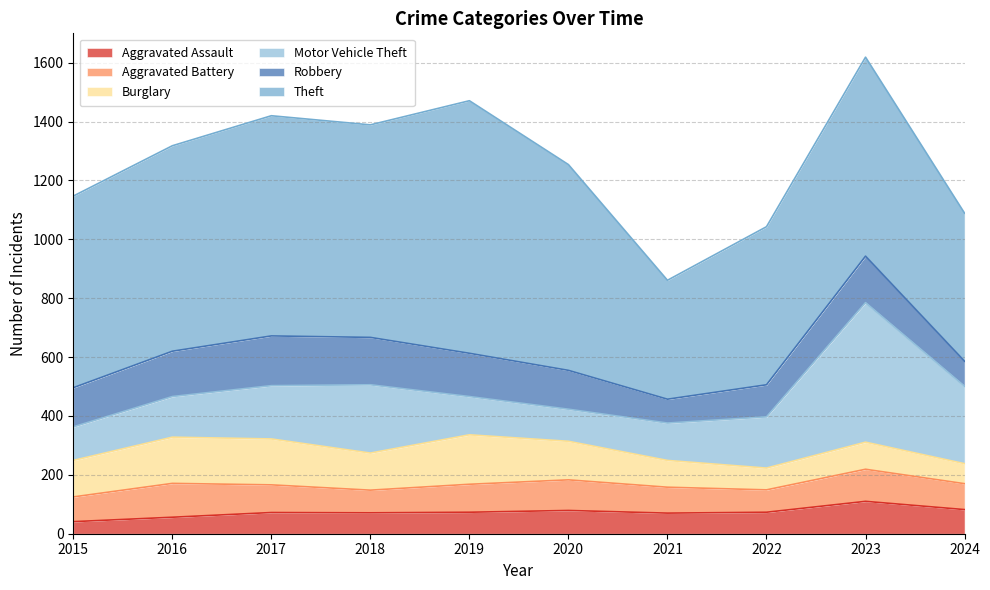

True or false: Motor Vehicle Theft and Aggravated Assault cross at least once.

False